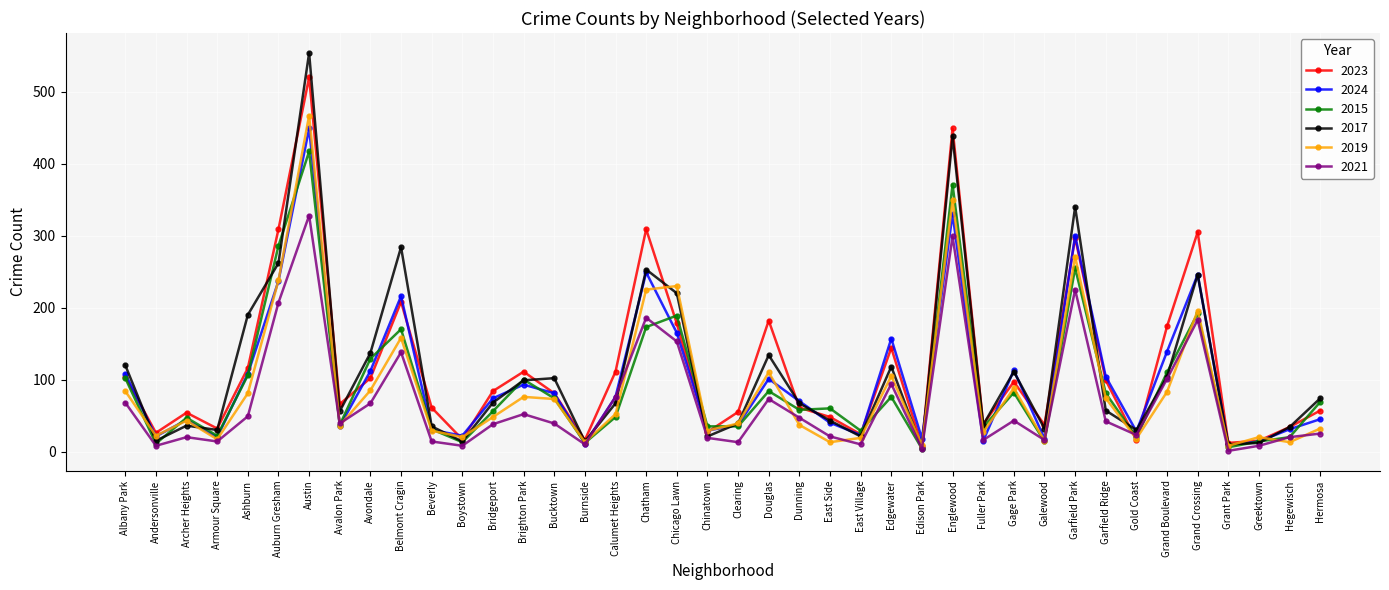

What is the smallest value displayed?

1